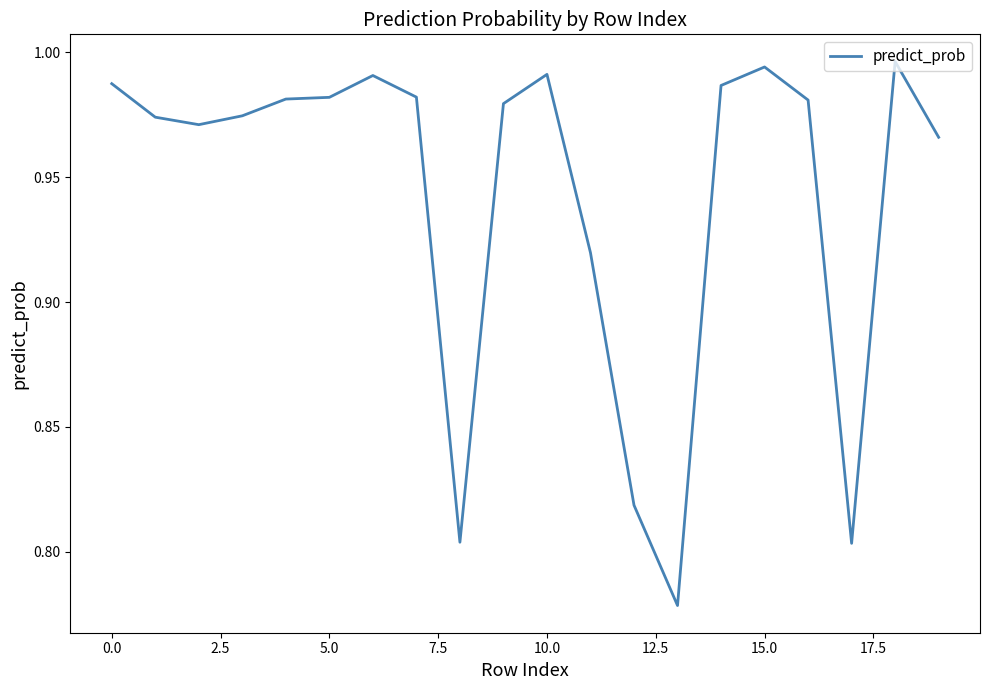

Reading left to right, extract all data points from this chart.

1.0	1.0	1.0	1.0	1.0	1.0	1.0	1.0	0.8	1.0	1.0	0.9	0.8	0.8	1.0	1.0	1.0	0.8	1.0	1.0